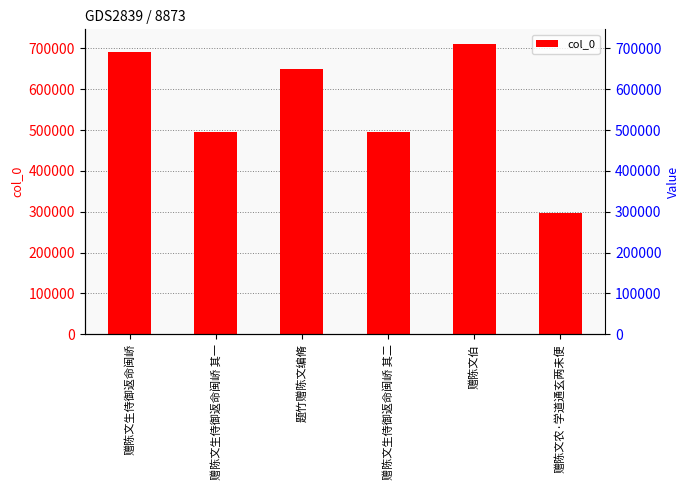

Approximately how many times larger is the value at 题竹赠陈文编脩 compared to 赠陈文生侍御返命闽峤 其一?

1.3